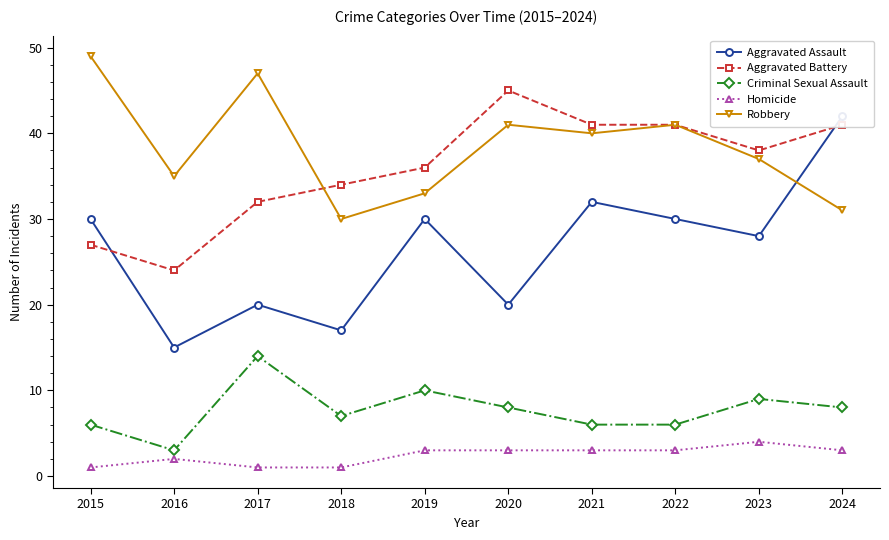

What is the value of the Aggravated Battery point at the 8th from the left?

41